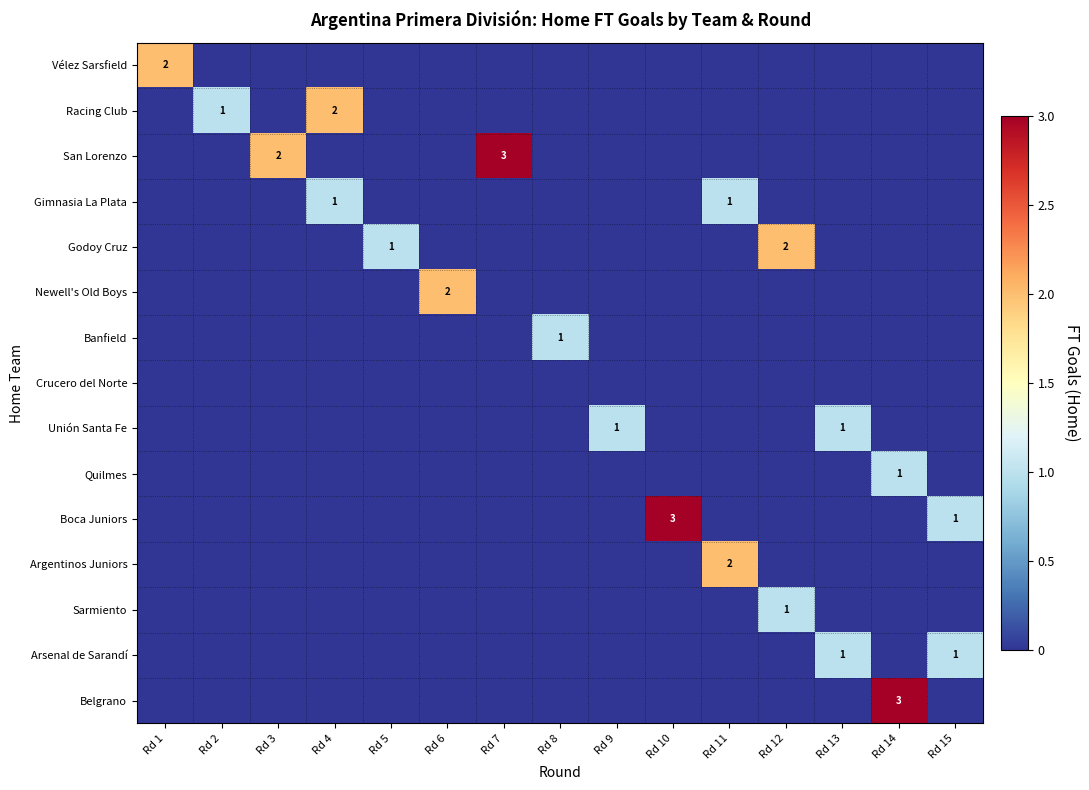

The Racing Club series shows 1 at Rd 4. True or false?

False